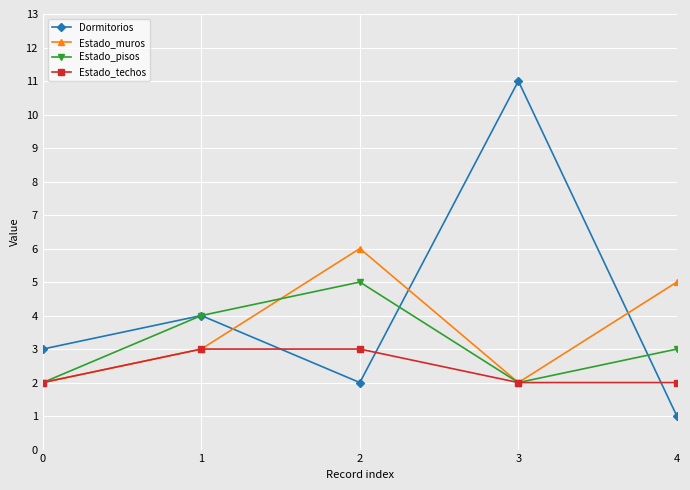

List the series in order of their peak value, highest first.

Dormitorios, Estado_muros, Estado_pisos, Estado_techos